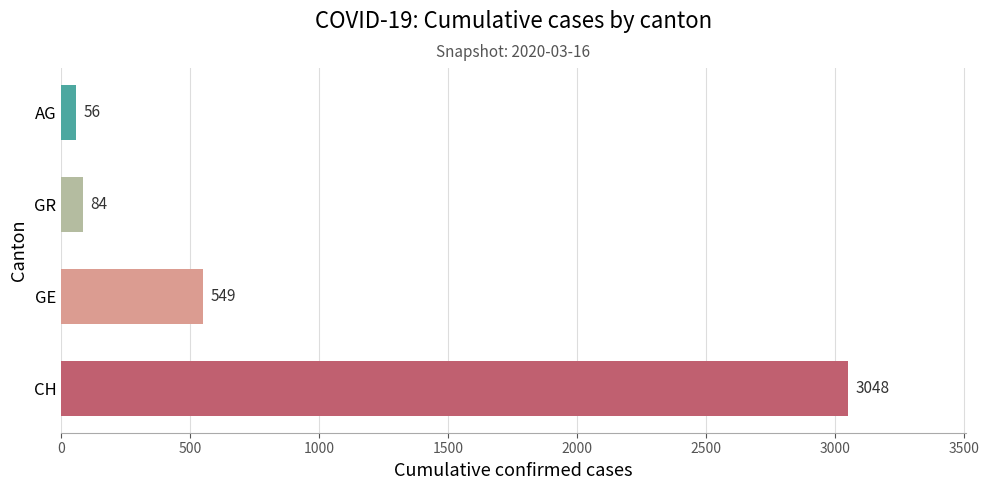

Reading bottom to top, what are all the values shown in this chart?

3048	549	84	56